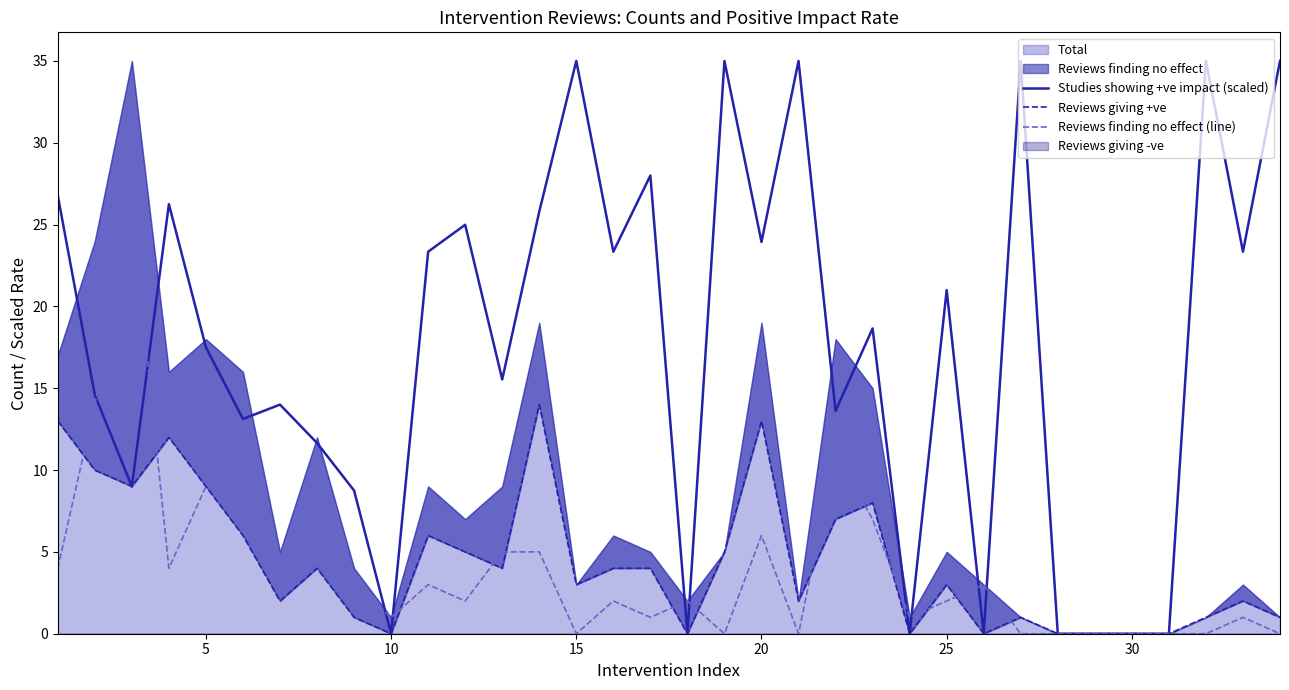

How many categories are shown in the chart?

34